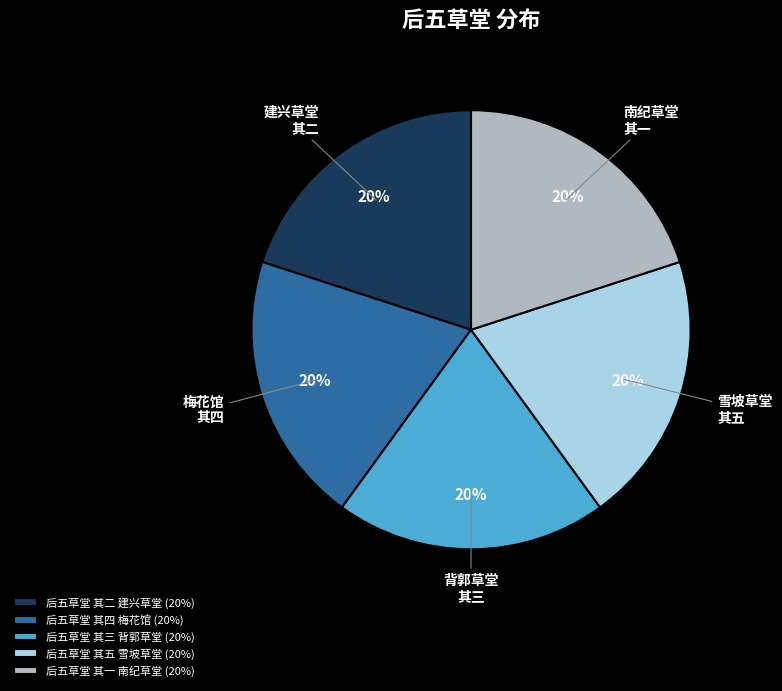

Does any single category account for the majority?

No